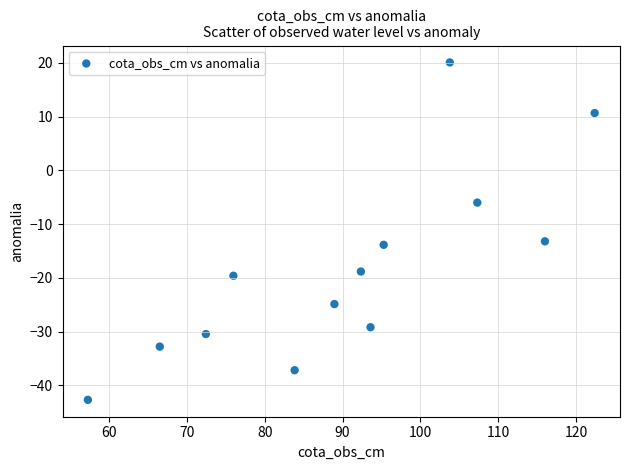

What is the range of Y values (max minus min)?

62.8